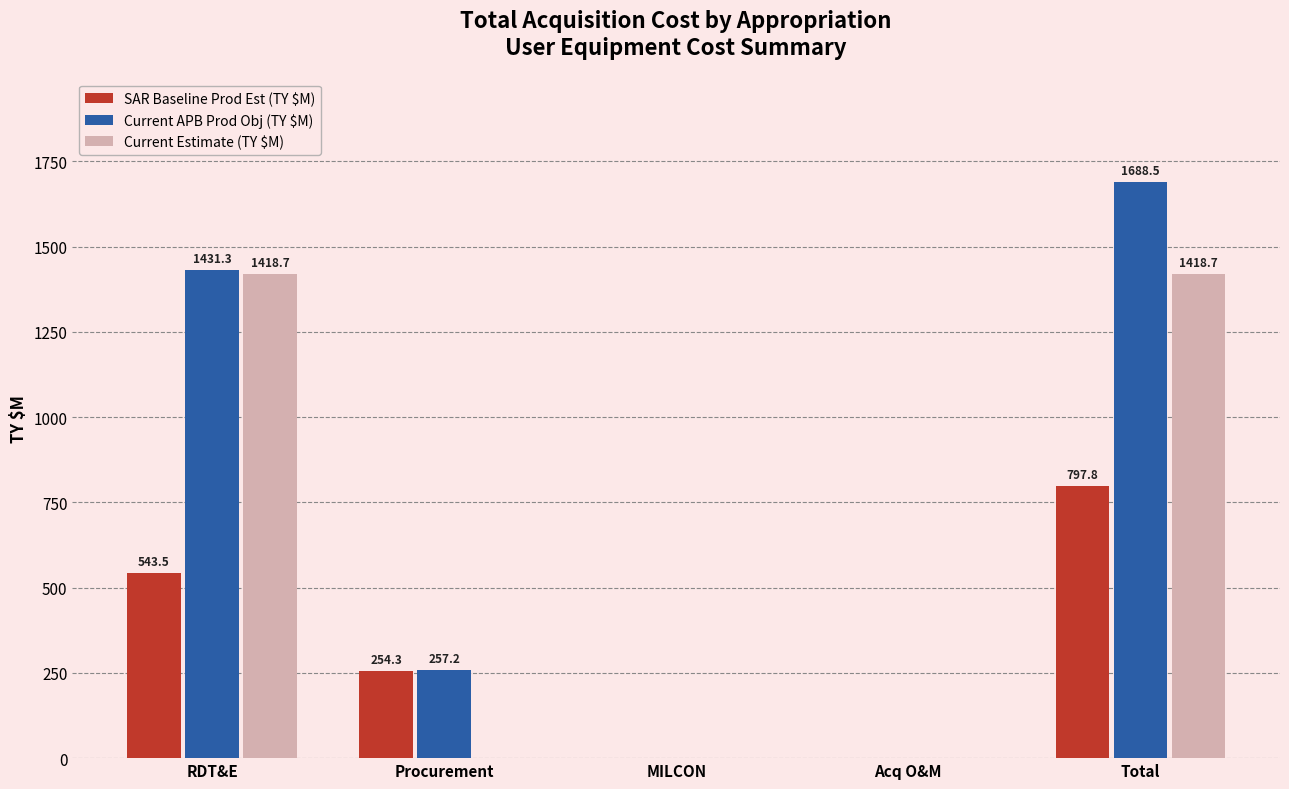

Between MILCON and Total, which series saw the biggest shift?

Current APB Prod Obj (TY $M)